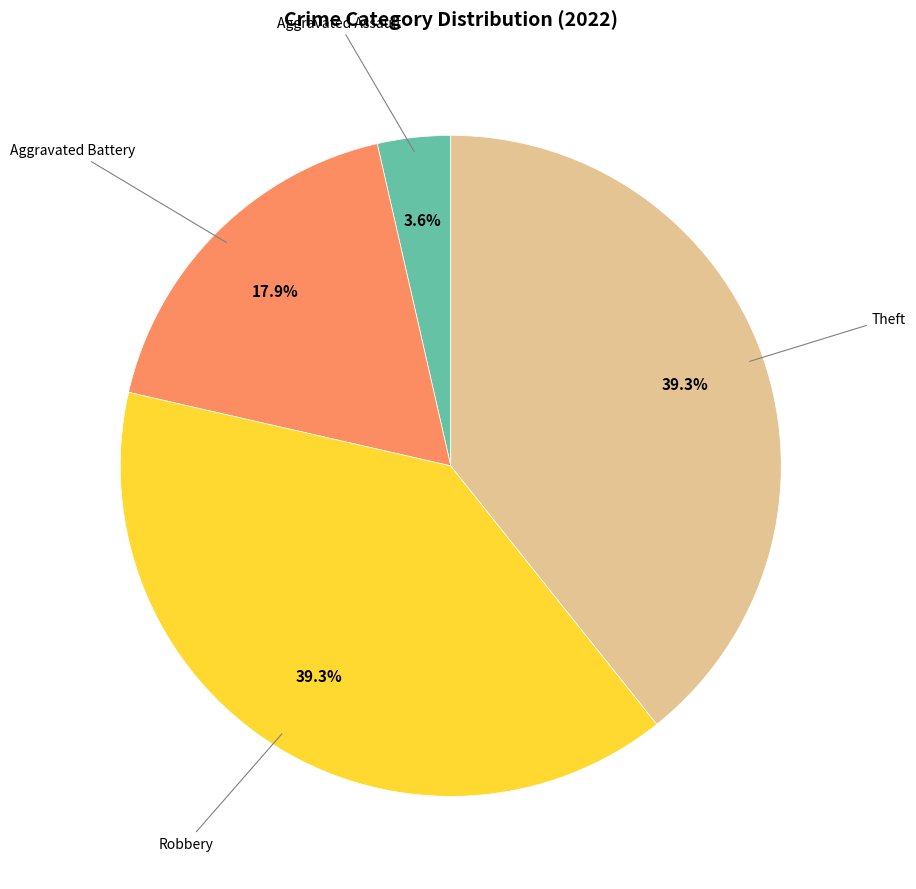

Is there any slice that represents more than half of the pie?

No